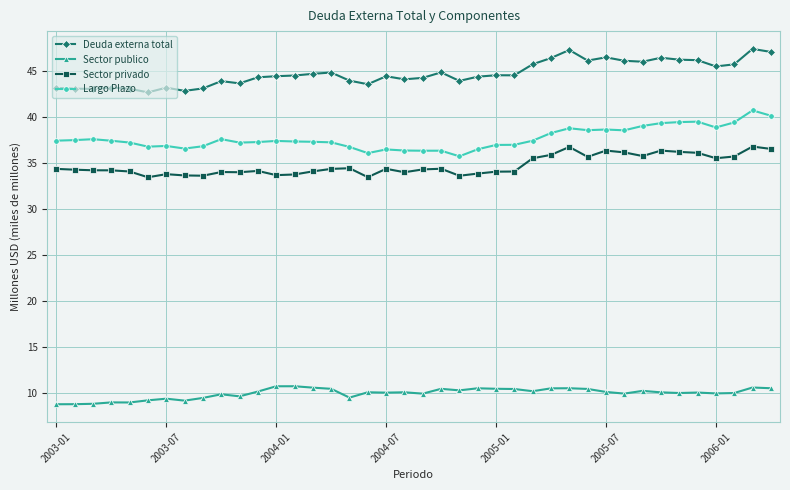

What is the sum of all Deuda externa total values?

1789.2